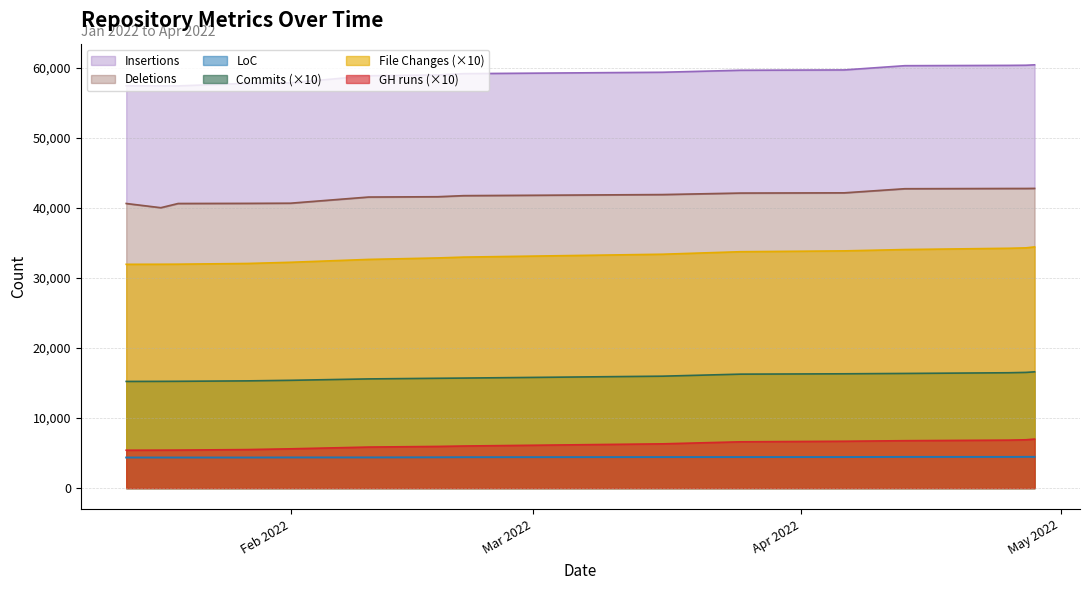

Rank the series by their maximum value, from lowest to highest.

LoC, GH runs, Commits, File Changes, Deletions, Insertions